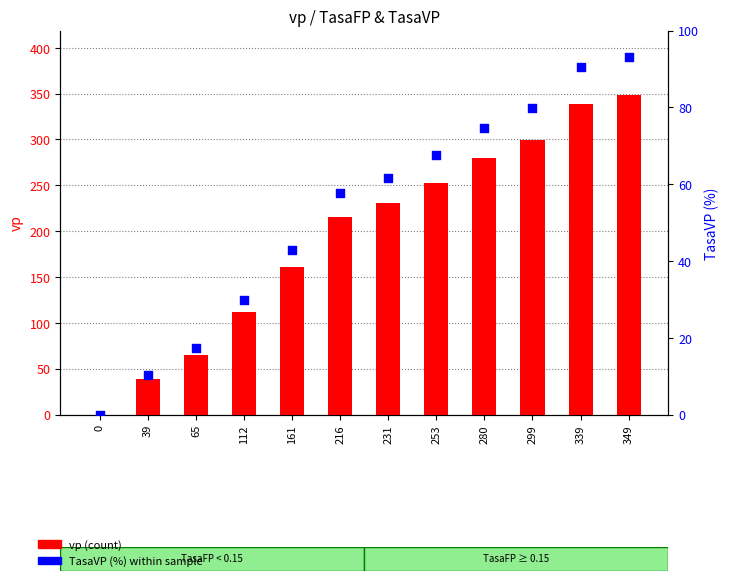

Which series has the largest total across all categories?

vp (count)